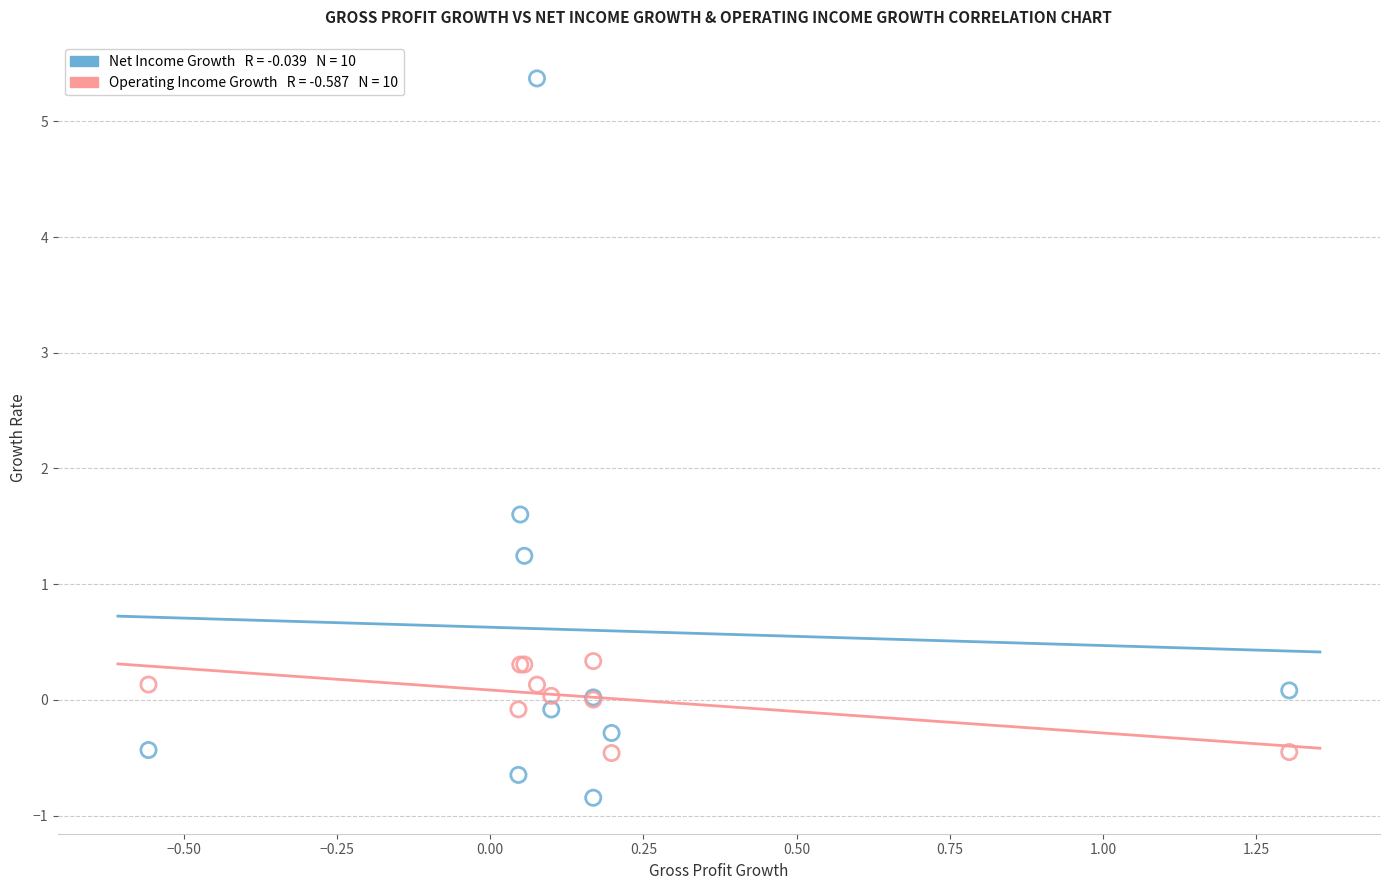

Across all series, what Y value is closest to 2?

1.6